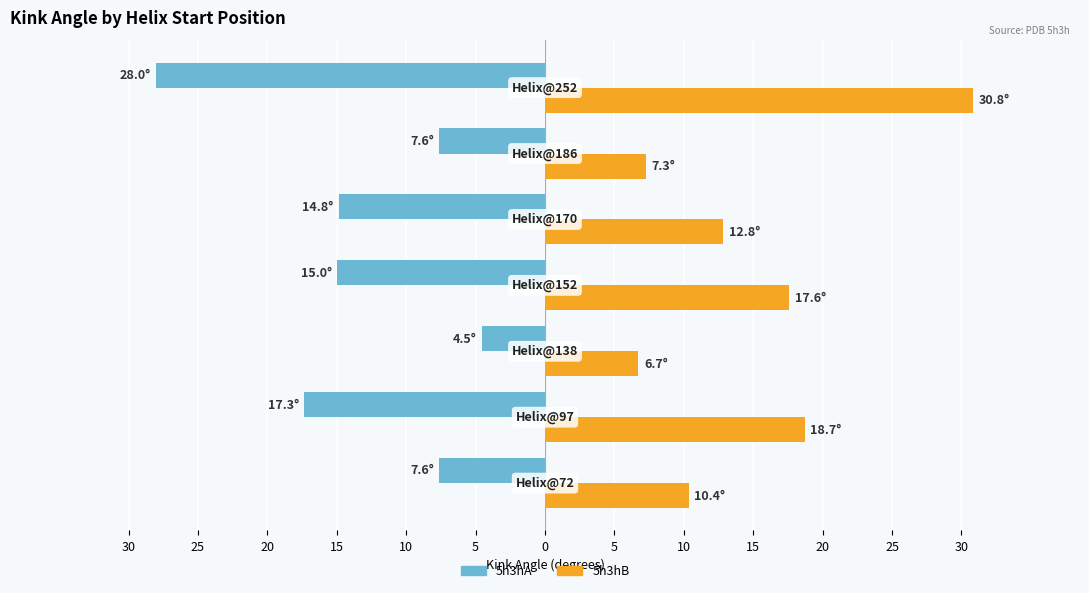

What are all the series names shown in the legend?

5h3hA, 5h3hB